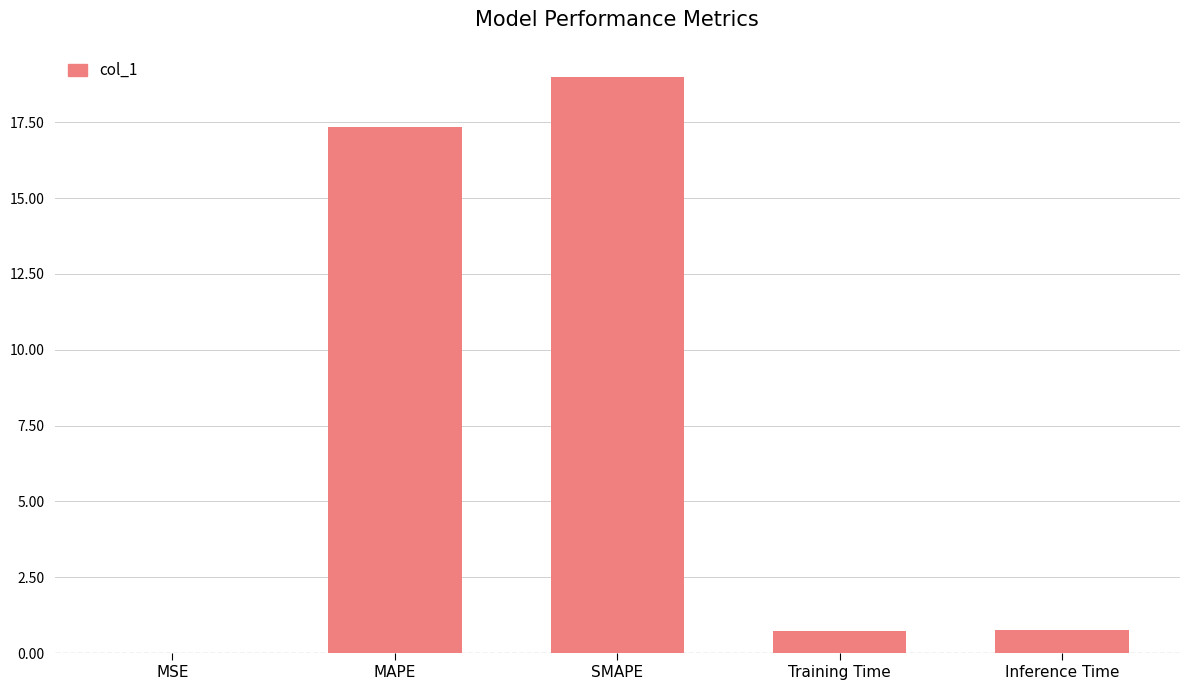

Which category has the highest value across all series?

SMAPE